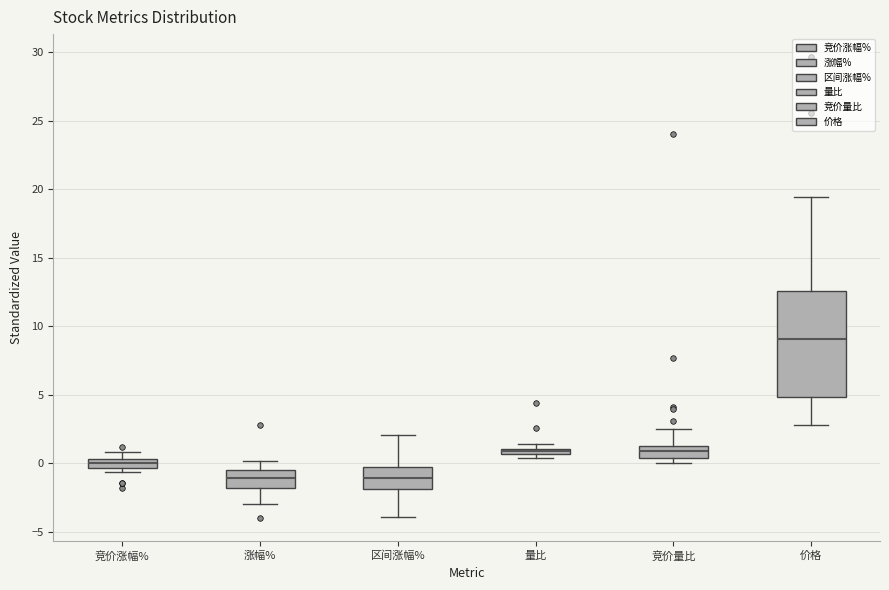

Comparing the boxes themselves (not the whiskers), which one is the tallest?

价格